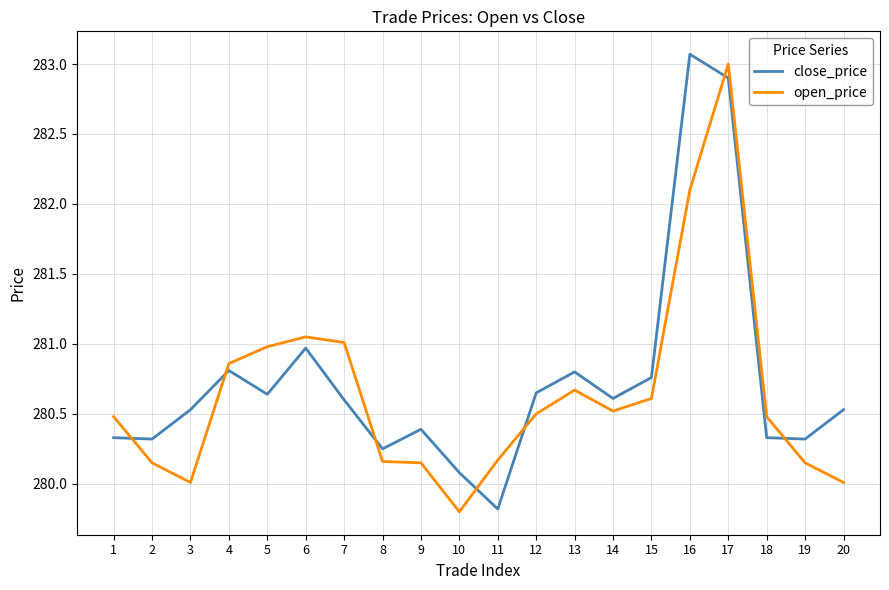

Which category has the highest value in the close_price series?

16